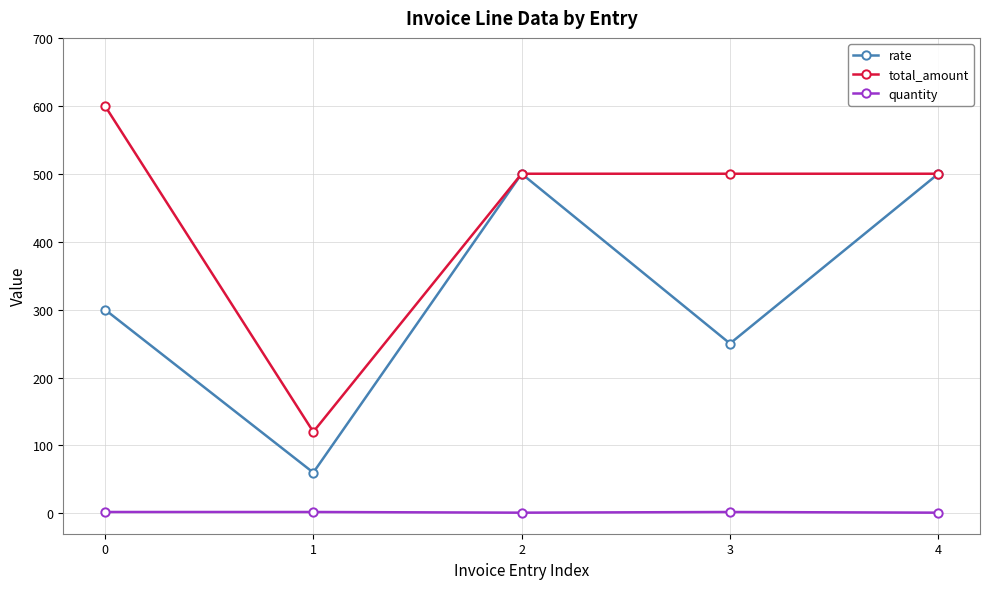

How many interior local peaks does the rate series have?

1